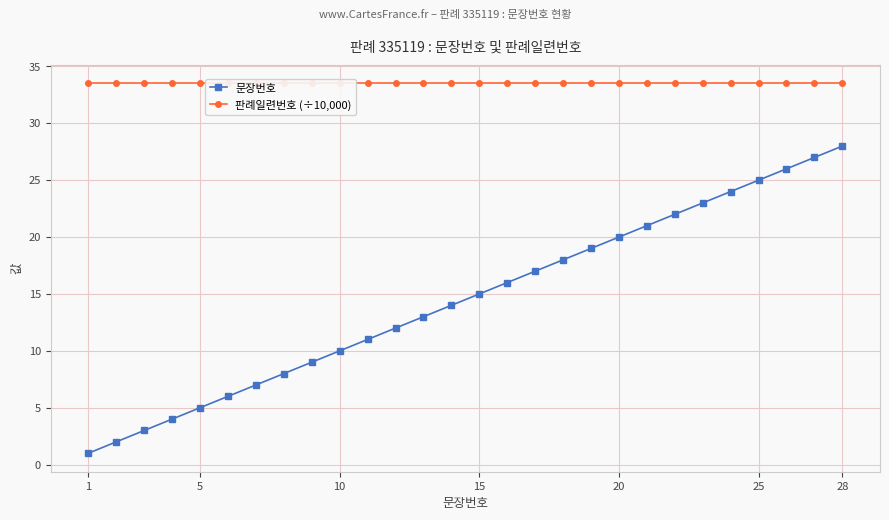

True or false: 문장번호 has more than 0 interior local peaks.

False